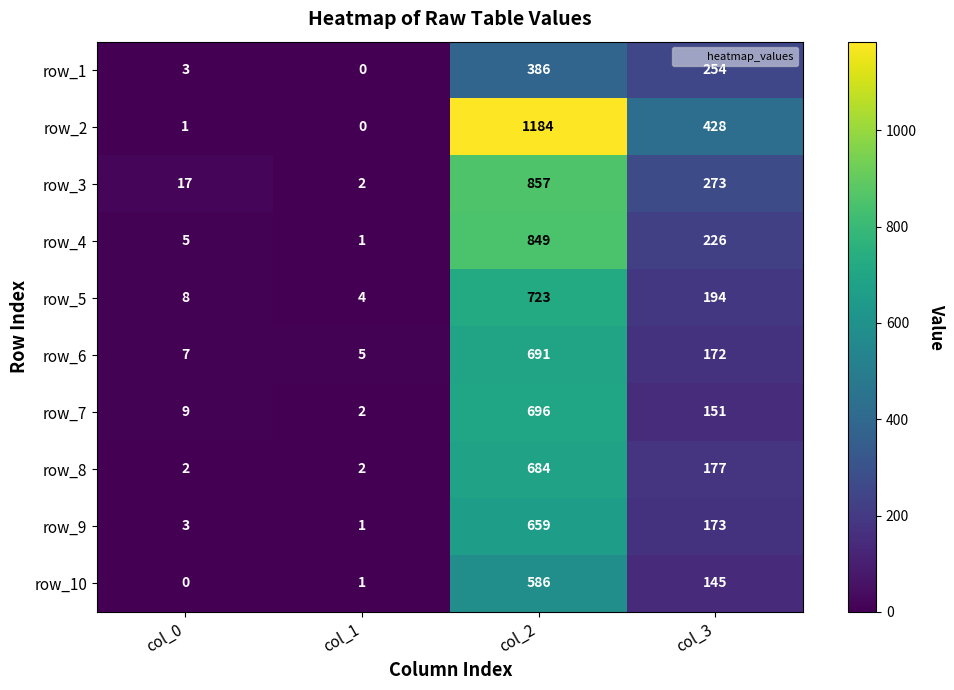

What is the difference between the highest and lowest values at col_1?

5